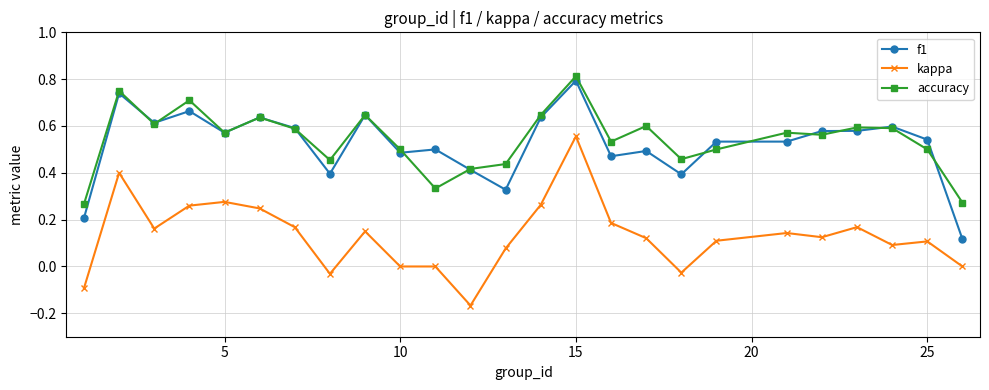

True or false: kappa and f1 intersect in this chart.

False